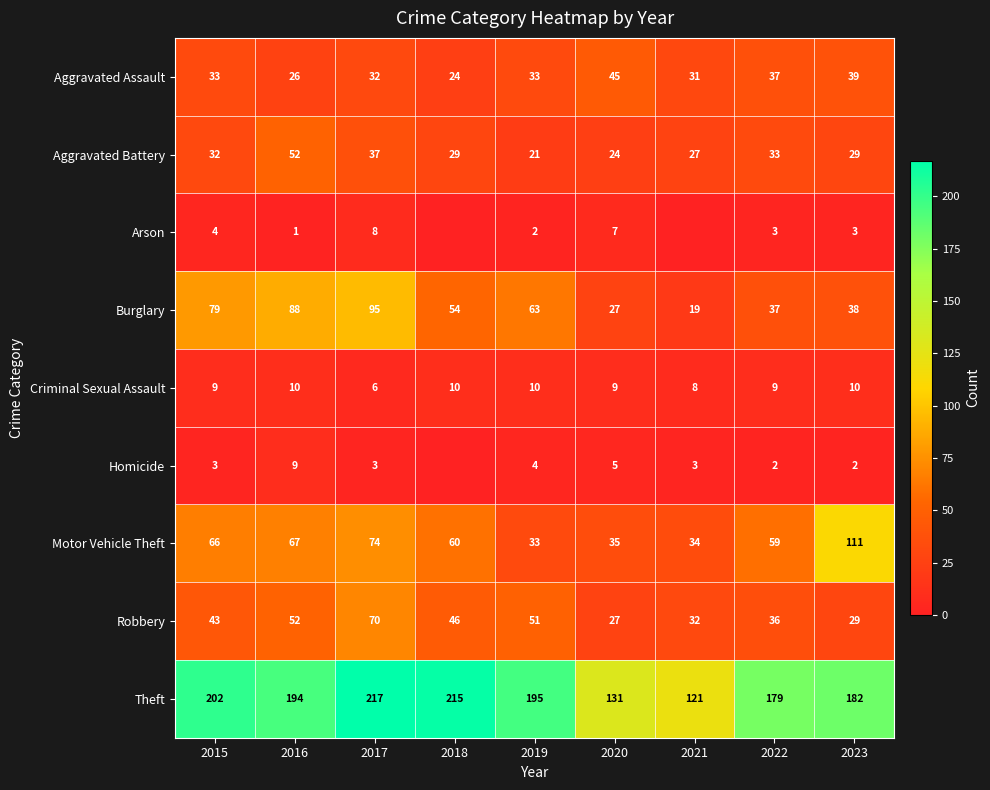

Read the Burglary value at 2022, to the nearest 10.

40